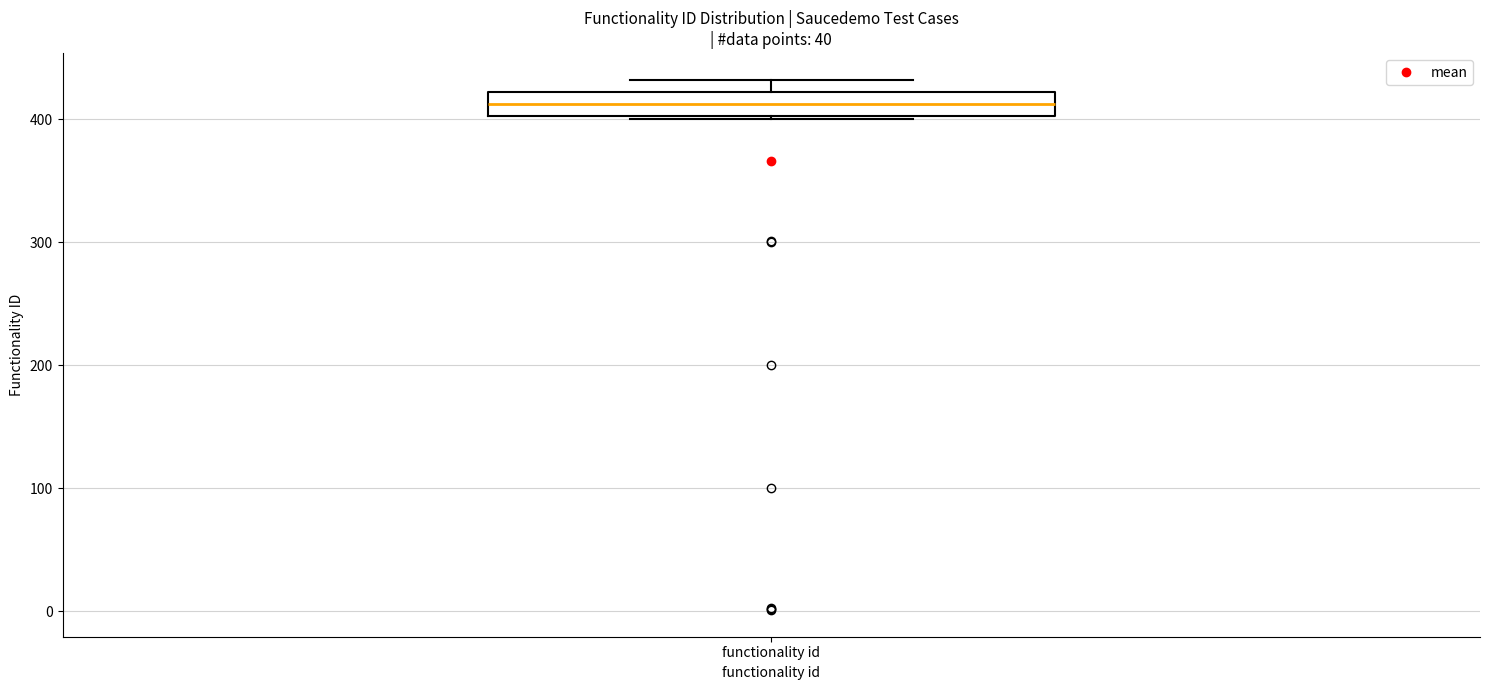

Read this box plot against the y-axis: the position of the median line, the range covered by the box, and the ends of both whiskers. The values are not printed on the chart, so give them approximately, as read against the axis.

median 410, box 400 to 420, whiskers 400 to 430